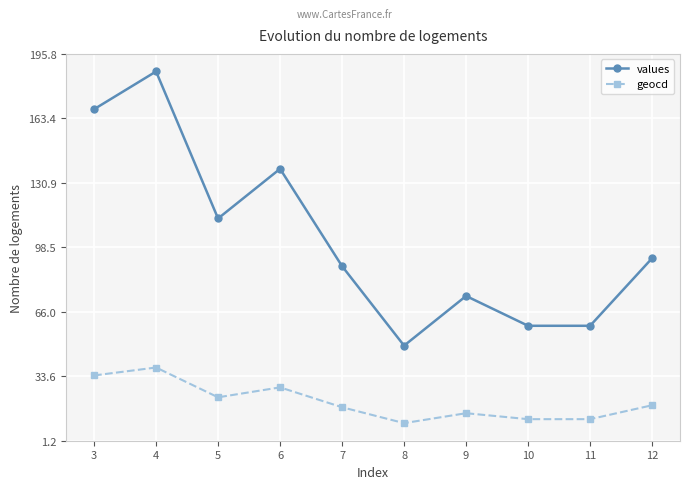

What is the difference between the values values at 10 and 4?

128